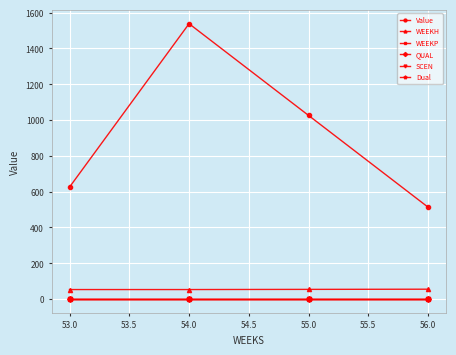

Does the chart have visible grid lines?

Yes